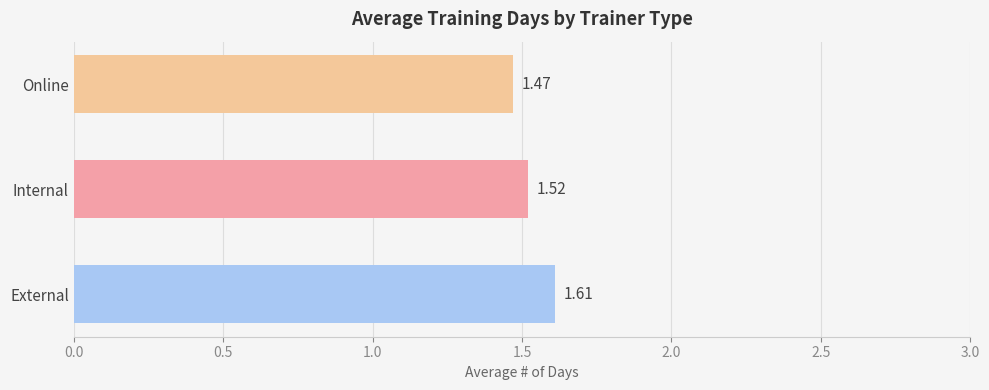

What is the sum of the values at Online and External?

3.1